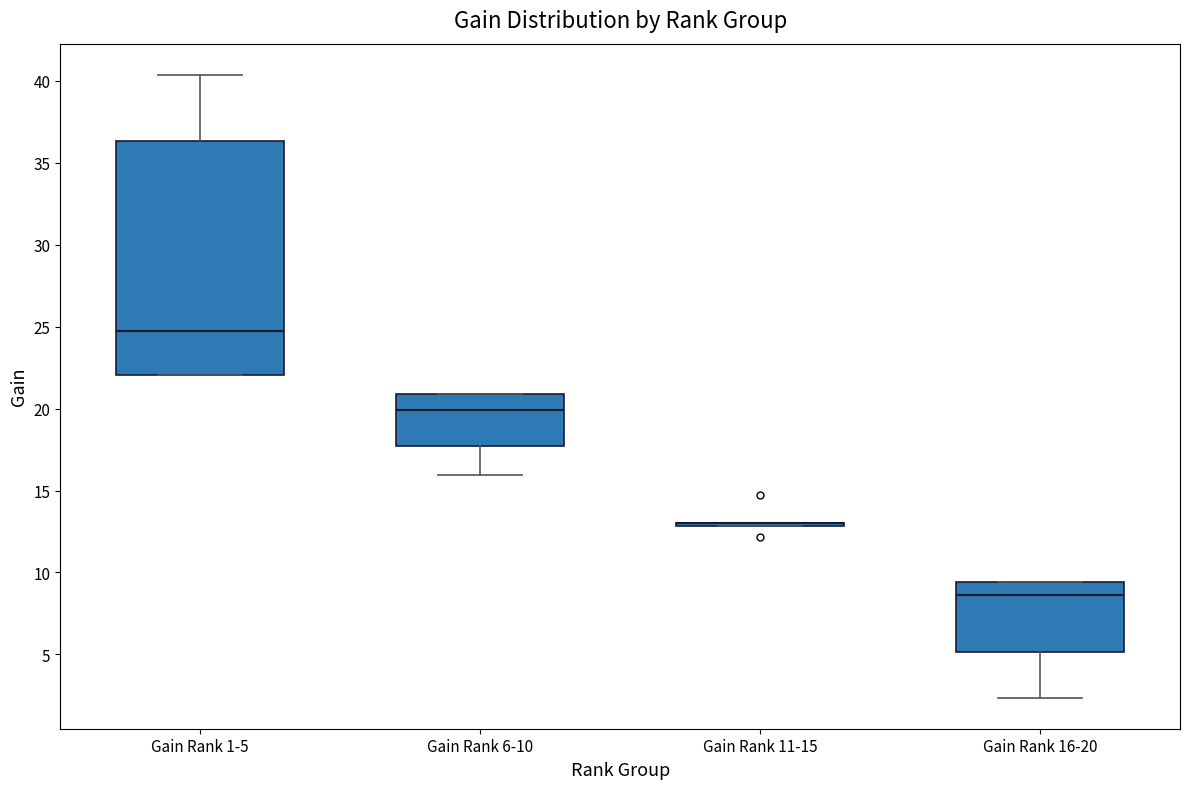

Reading left to right, read every box against the y-axis: the position of its median line, the range the box covers, and the ends of its whiskers. The values are not printed on the chart, so give them approximately, as read against the axis.

Gain Rank 1-5: median 25.0, box 22.0 to 36.5, whiskers 22.0 to 40.5
Gain Rank 6-10: median 20.0, box 17.5 to 21.0, whiskers 16.0 to 21.0
Gain Rank 11-15: box collapsed to a line at 13.0, whiskers 13.0 to 13.0
Gain Rank 16-20: median 8.5, box 5.0 to 9.5, whiskers 2.5 to 9.5